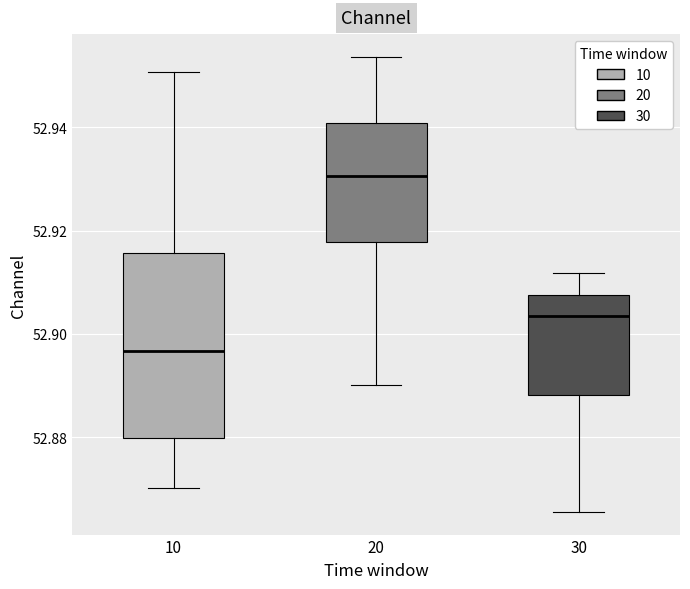

Reading left to right, read every box against the y-axis: the position of its median line, the range the box covers, and the ends of its whiskers. The values are not printed on the chart, so give them approximately, as read against the axis.

10: median 52.896, box 52.880 to 52.916, whiskers 52.870 to 52.950
20: median 52.930, box 52.918 to 52.940, whiskers 52.890 to 52.954
30: median 52.904, box 52.888 to 52.908, whiskers 52.866 to 52.912